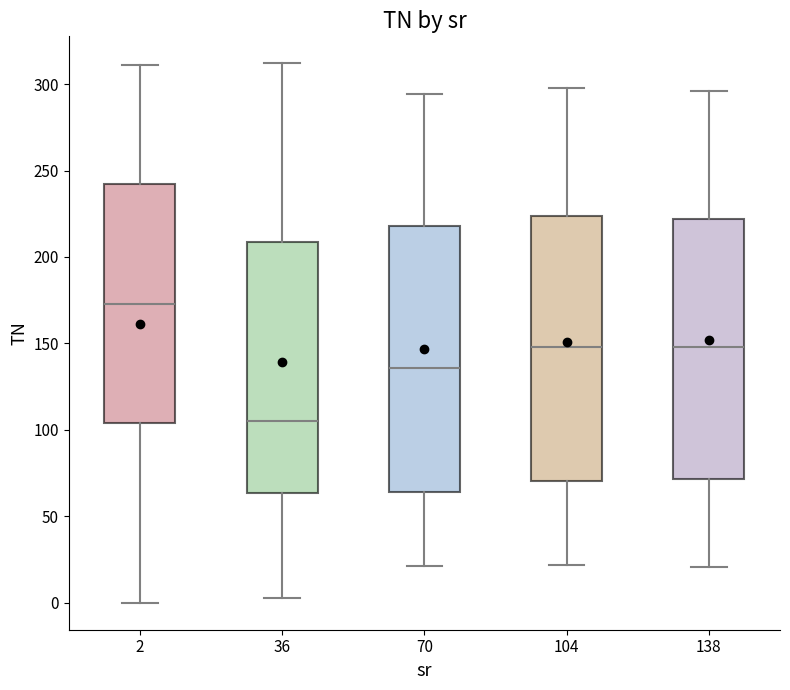

Reading left to right, read every box against the y-axis: the position of its median line, the range the box covers, and the ends of its whiskers. The values are not printed on the chart, so give them approximately, as read against the axis.

2: median 175, box 105 to 240, whiskers 0 to 310
36: median 105, box 65 to 210, whiskers 5 to 310
70: median 135, box 65 to 220, whiskers 20 to 295
104: median 150, box 70 to 225, whiskers 20 to 300
138: median 150, box 70 to 220, whiskers 20 to 295